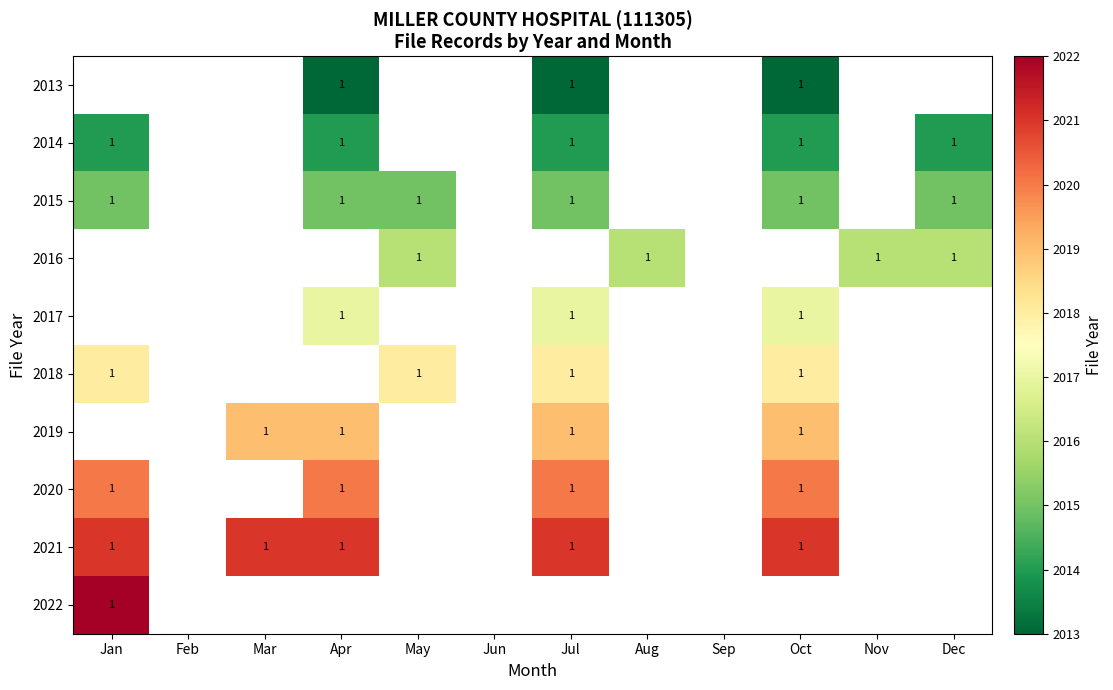

The 2014 series shows 1 at Jan. True or false?

True